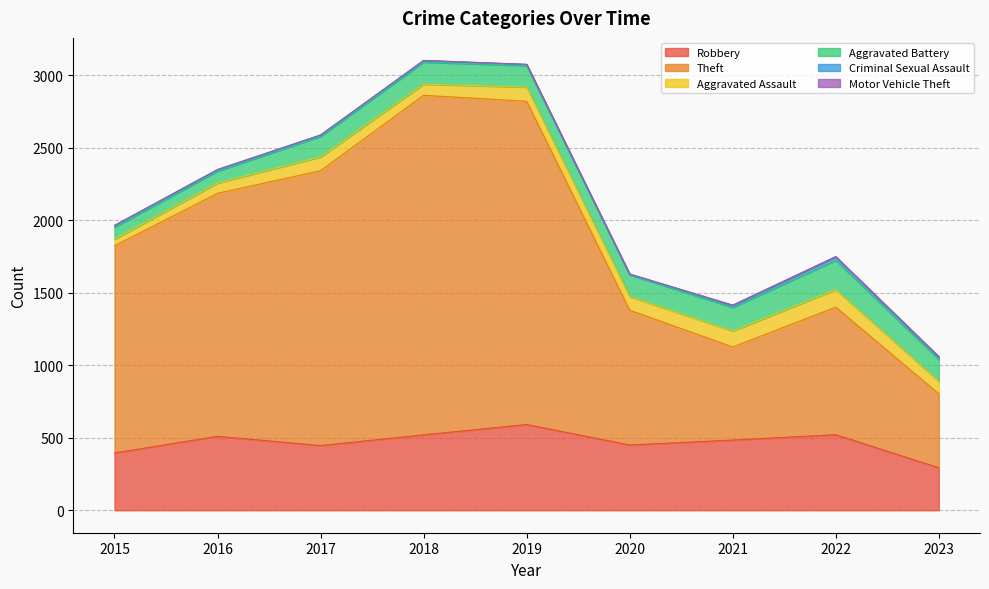

True or false: Criminal Sexual Assault has more than 0 interior local peaks.

True